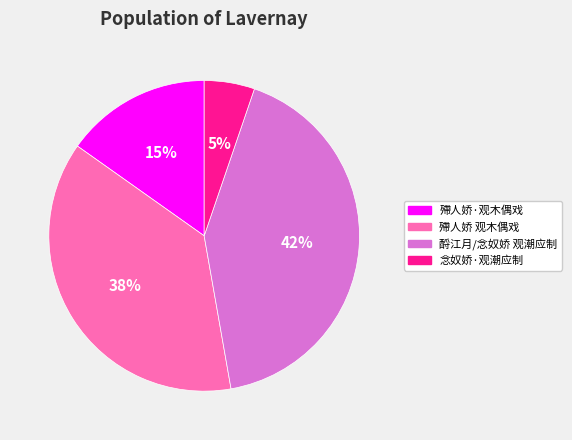

Rank the categories by value from lowest to highest.

念奴娇·观潮应制, 殢人娇·观木偶戏, 殢人娇 观木偶戏, 酹江月/念奴娇 观潮应制